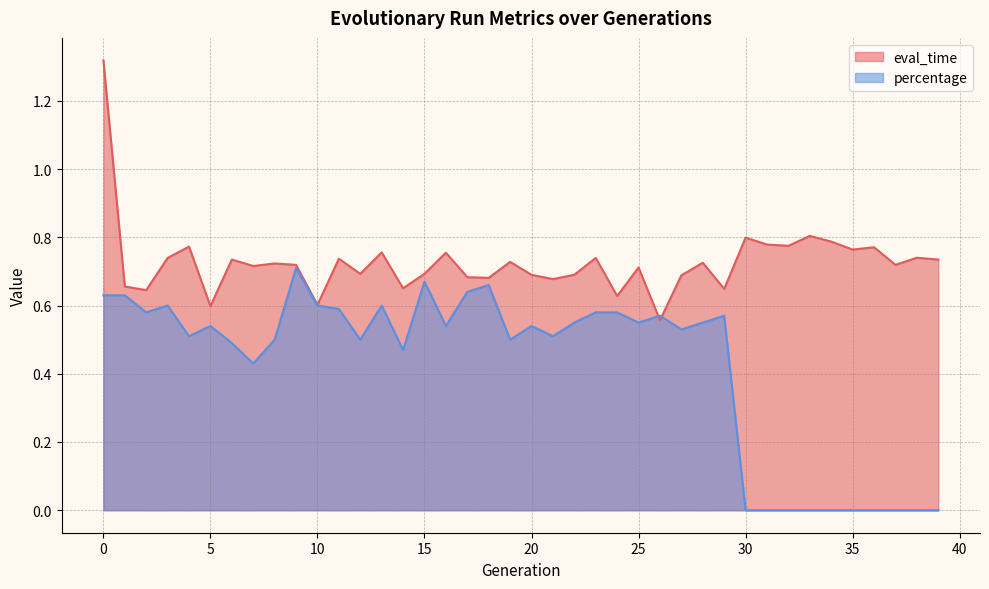

What is the highest value of the eval_time series?

1.3